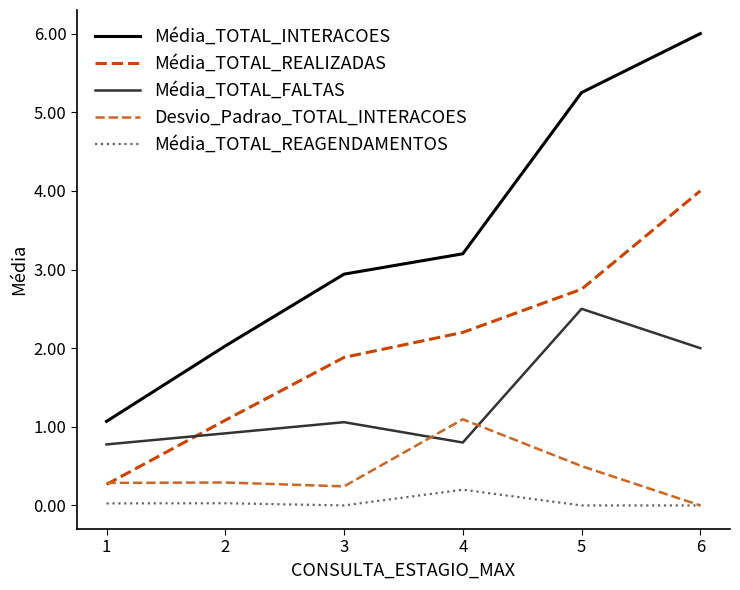

What is the spread (max minus min) of values at 3?

2.9